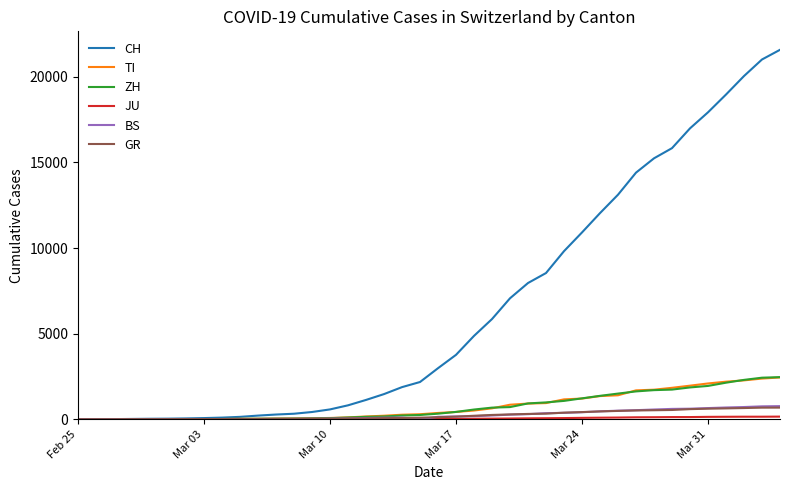

What is the maximum value shown in the chart?

21583